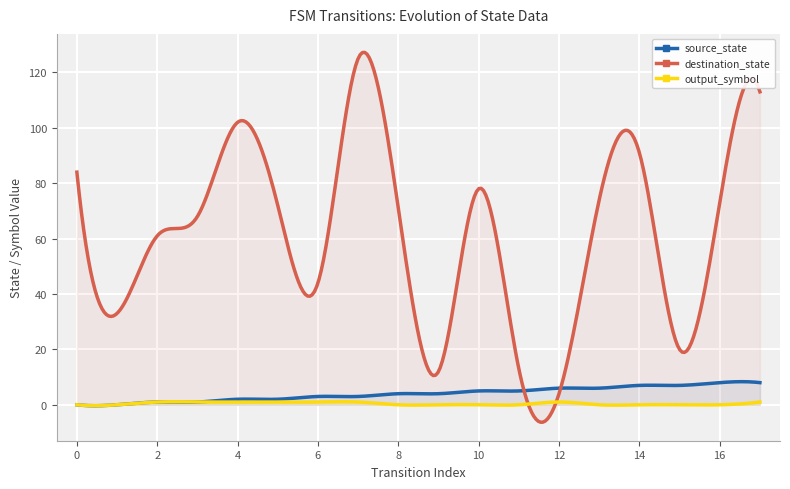

How many interior local valleys does the destination_state series have?

5